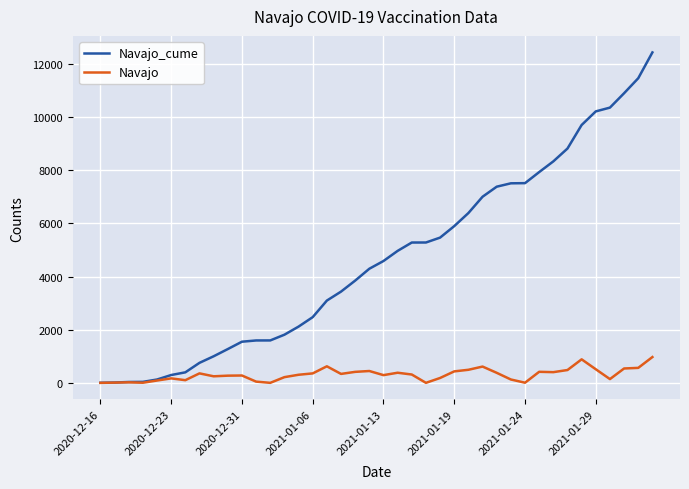

How many values in the Navajo_cume series are below 4583?

20